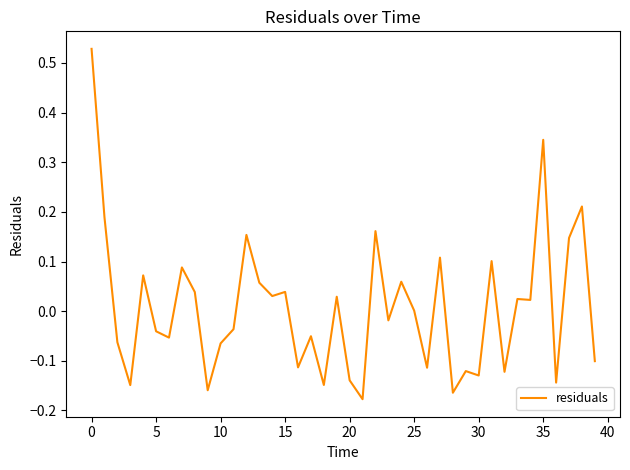

What is the difference between the maximum and minimum values?

0.7